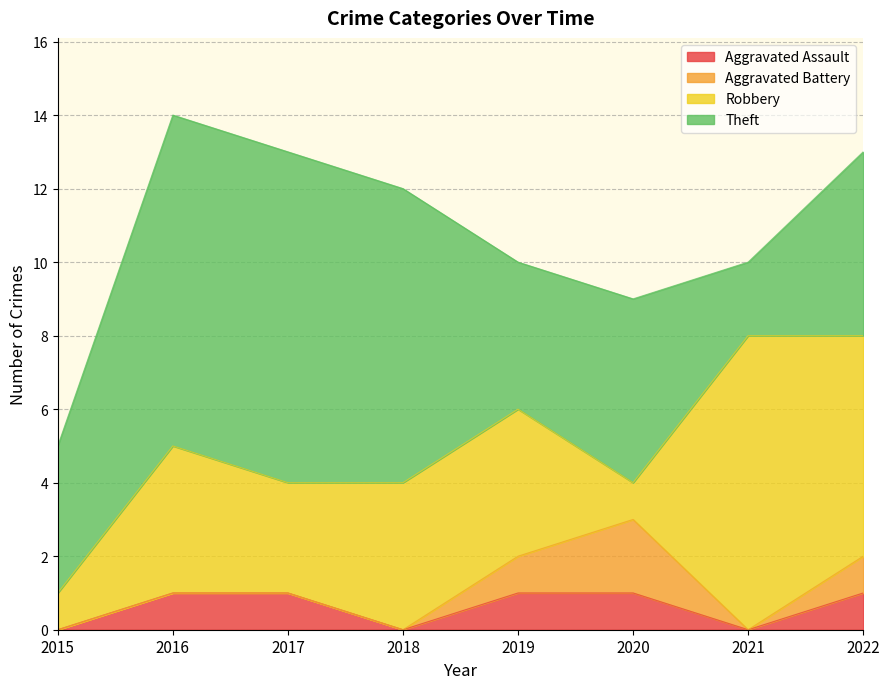

At which label is Robbery closest to 4?

2016